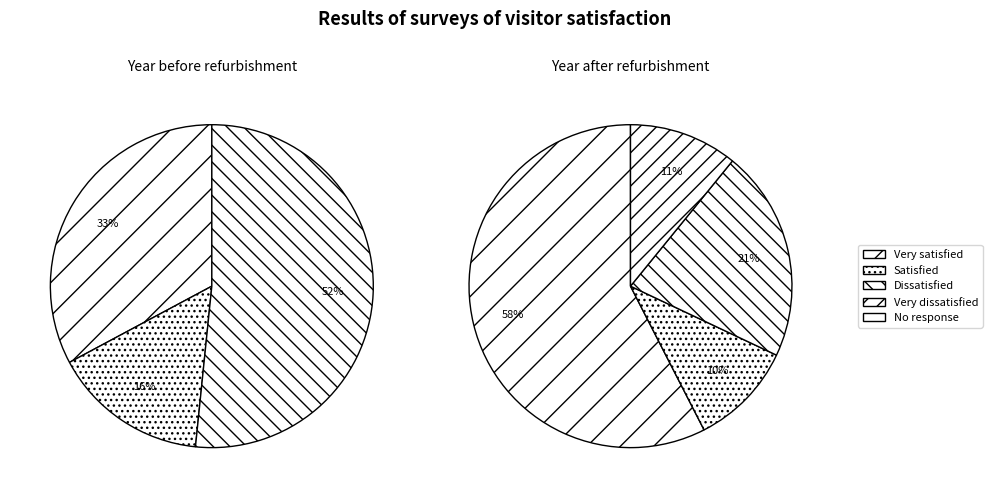

Does 4 account for over 50% of the chart?

No